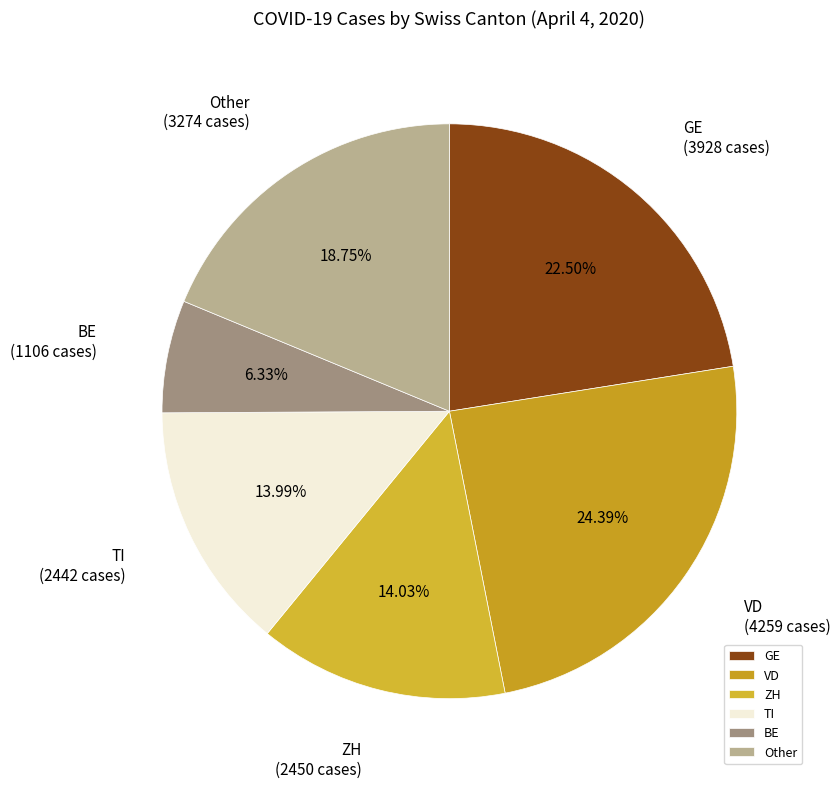

How many slices are in this pie chart?

6